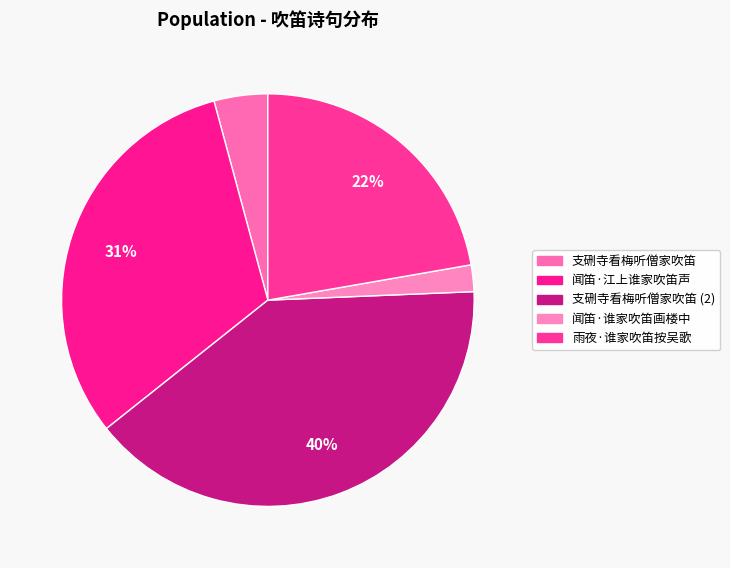

Count the number of slices in the pie.

5